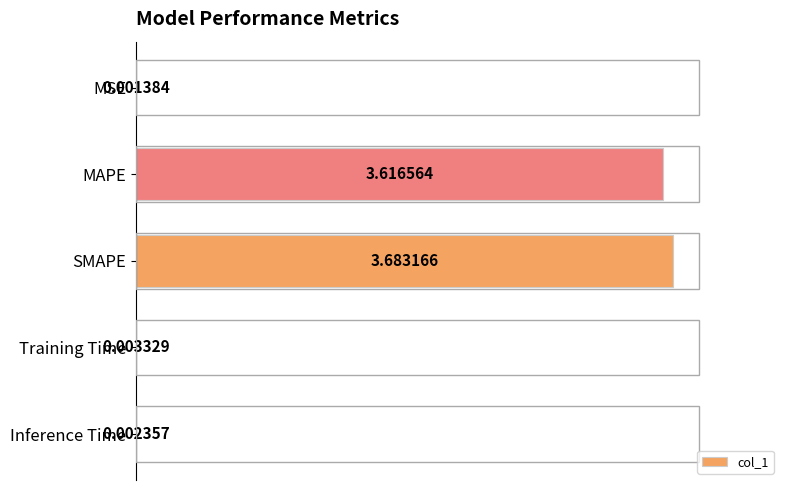

Where is the data nearest to the value 1?

Training Time